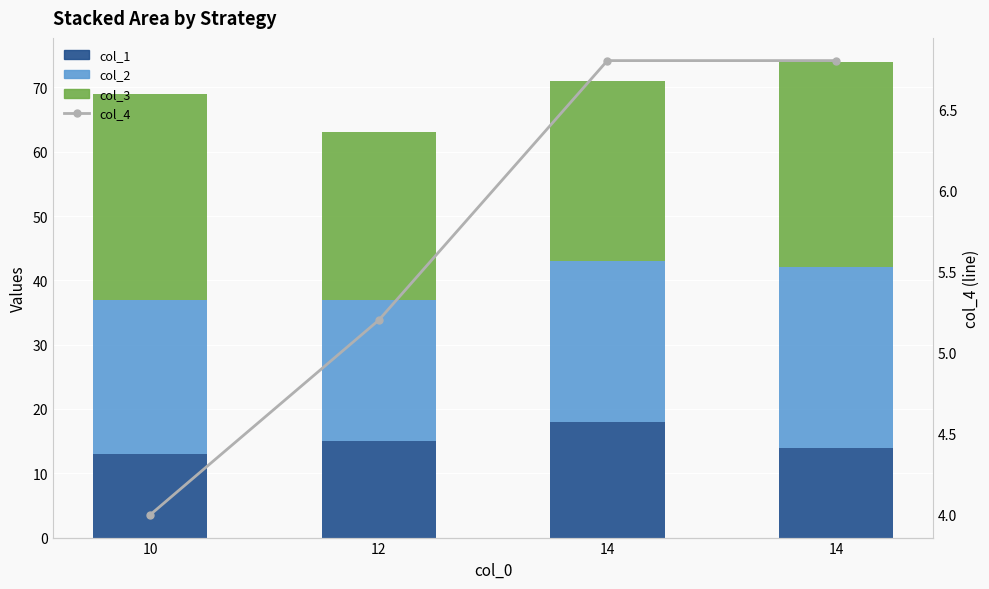

At which label is col_3 closest to 29?

14